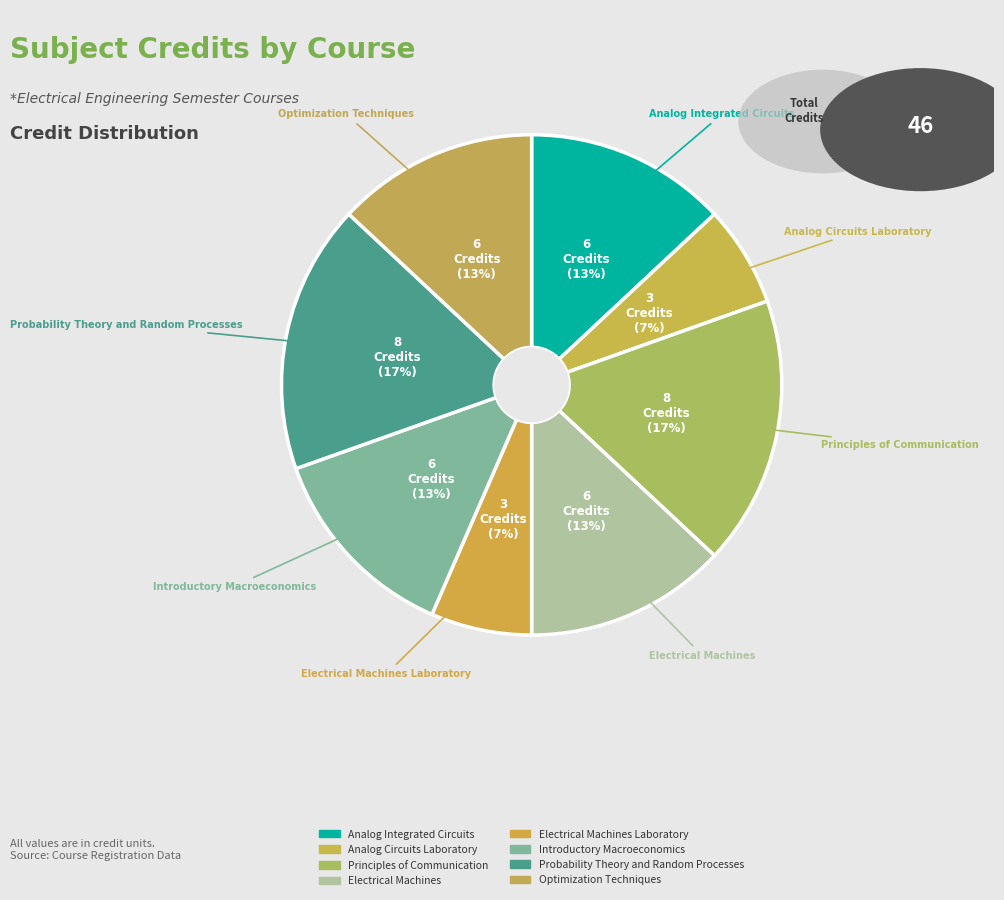

How many segments does this pie chart have?

8